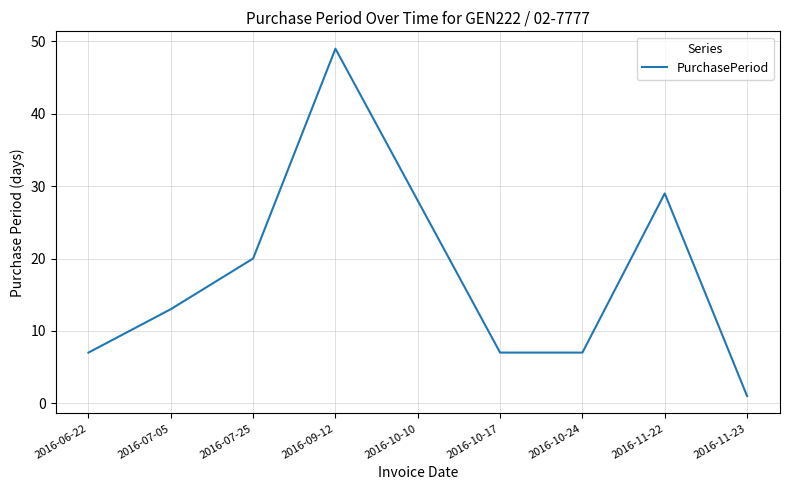

The value at 2016-07-05 is 20. True or false?

False